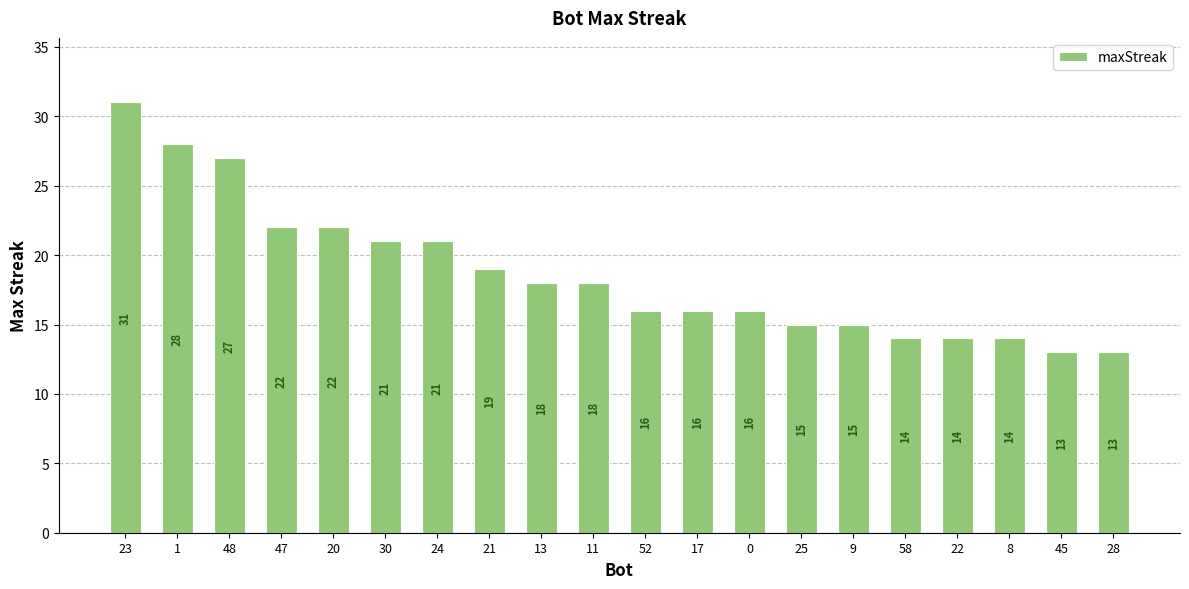

What is the greatest value displayed?

31